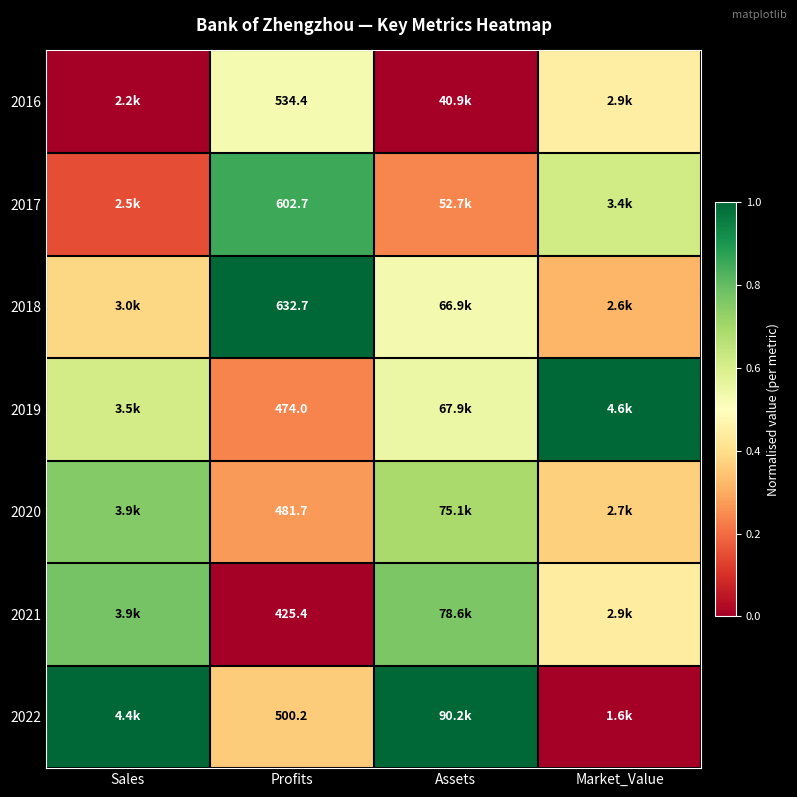

What is the approximate value of 2022 at Profits?

0.4